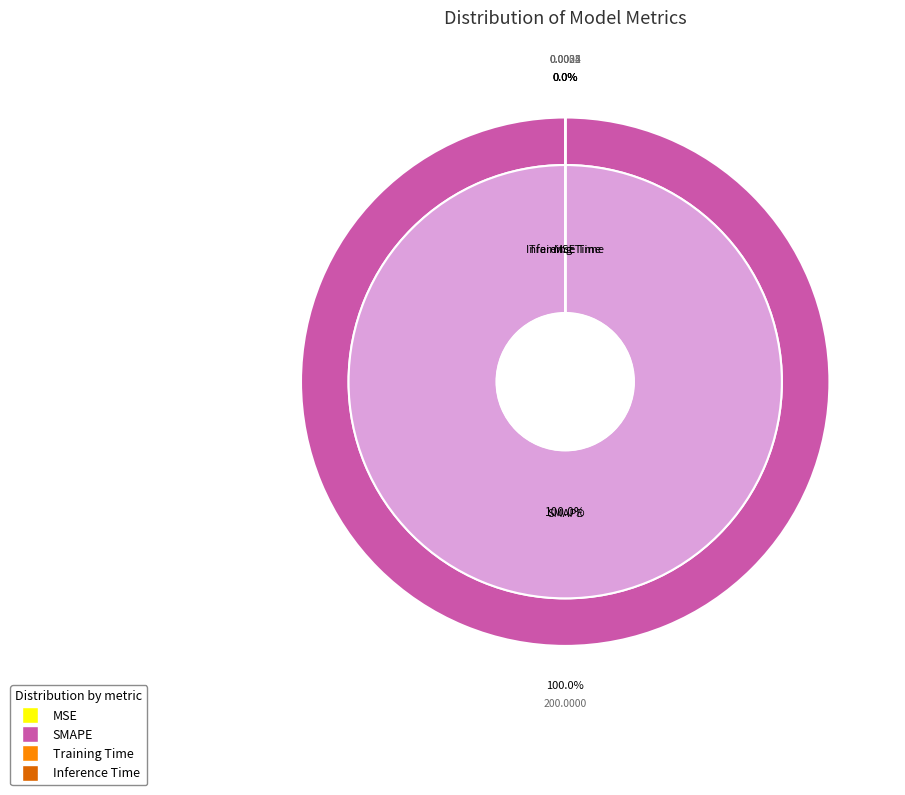

True or false: Inference Time accounts for 0% of the total.

True